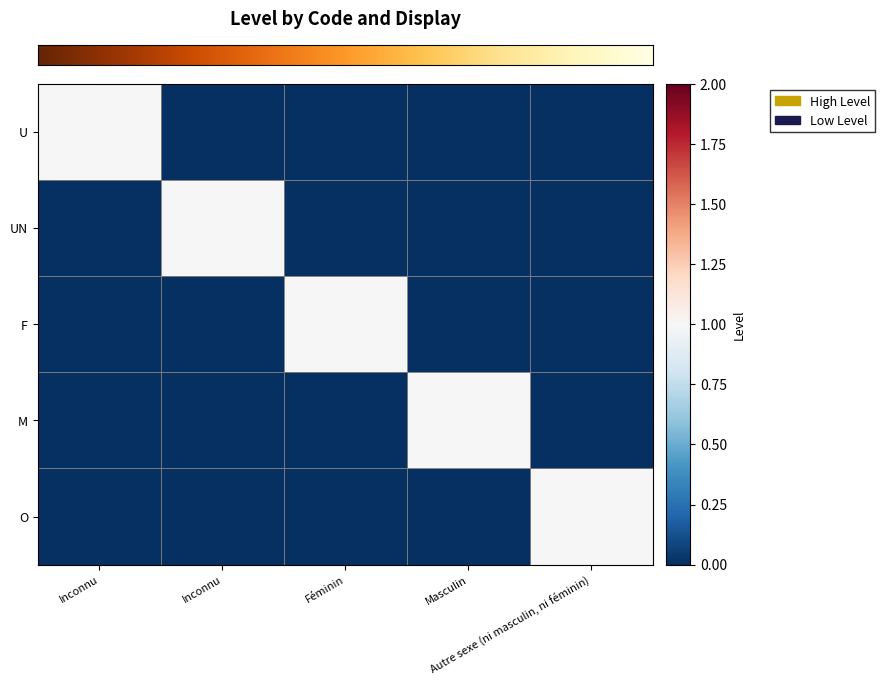

Reading left to right, what are all the values shown in this chart?

row_0: Inconnu=1	Inconnu=0	Féminin=0	Masculin=0	Autre sexe (ni masculin, ni féminin)=0
row_1: Inconnu=0	Inconnu=1	Féminin=0	Masculin=0	Autre sexe (ni masculin, ni féminin)=0
row_2: Inconnu=0	Inconnu=0	Féminin=1	Masculin=0	Autre sexe (ni masculin, ni féminin)=0
row_3: Inconnu=0	Inconnu=0	Féminin=0	Masculin=1	Autre sexe (ni masculin, ni féminin)=0
row_4: Inconnu=0	Inconnu=0	Féminin=0	Masculin=0	Autre sexe (ni masculin, ni féminin)=1